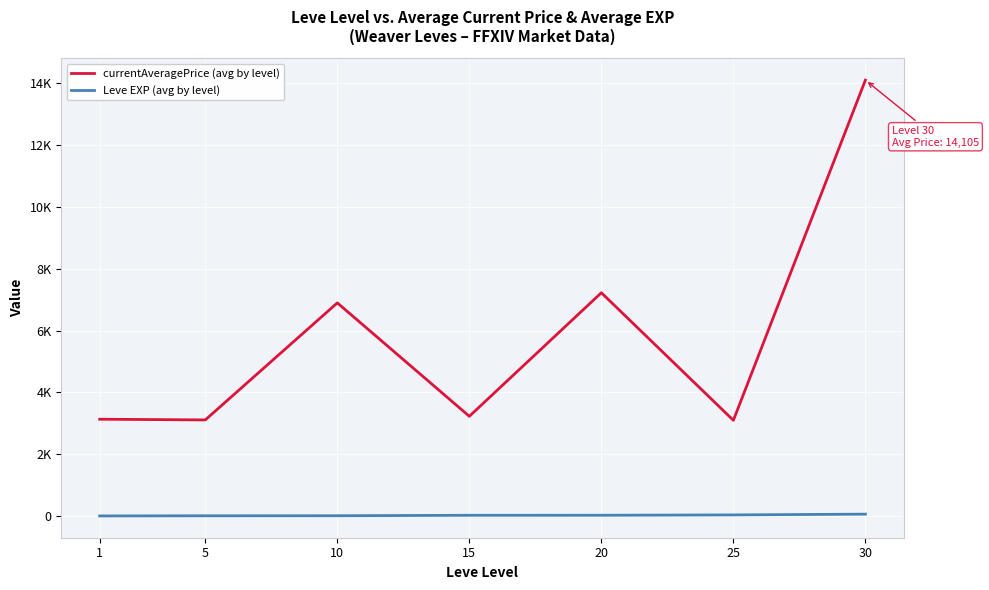

Which series has the largest range (max minus min)?

currentAveragePrice (avg by level)